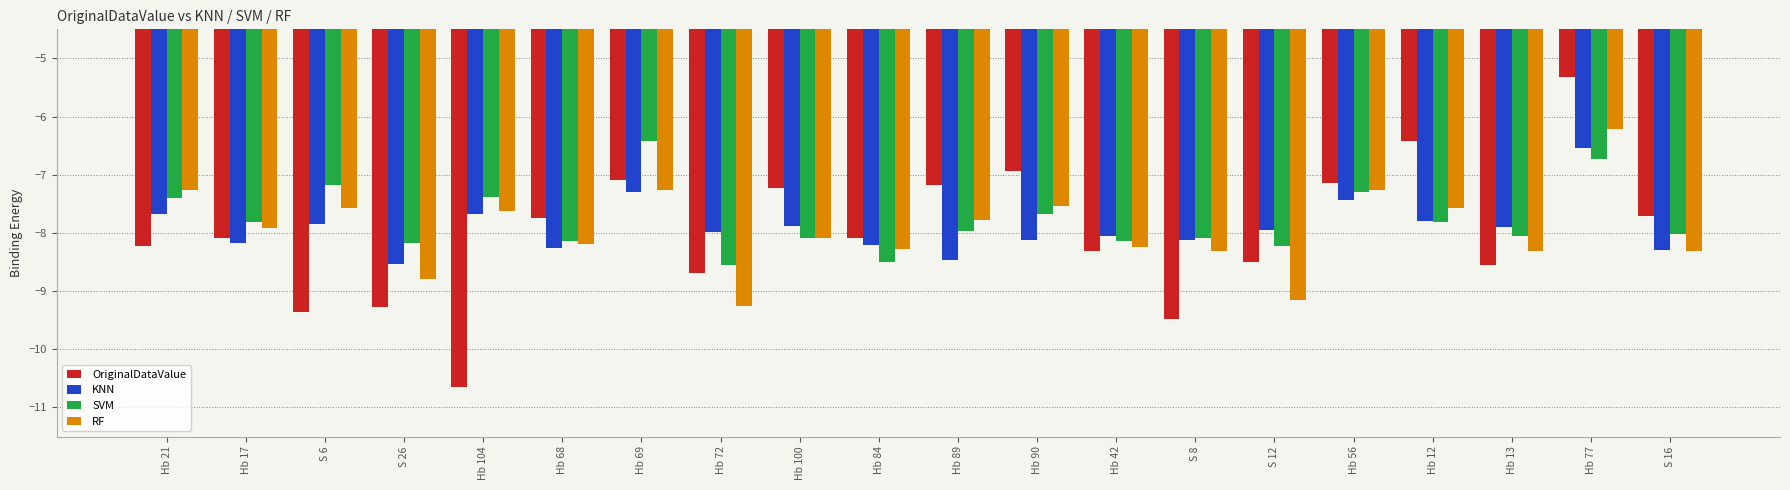

What is the lowest value of the RF series?

-9.3